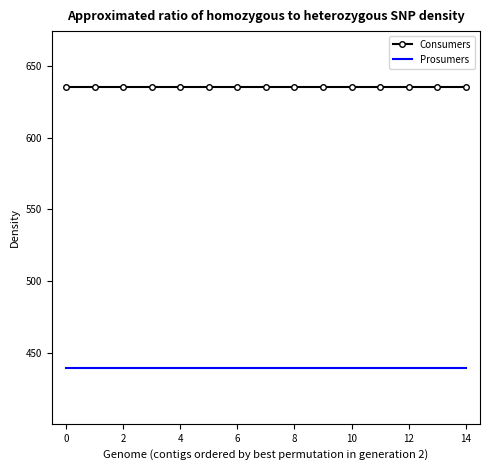

True or false: Consumers and Prosumers intersect in this chart.

False